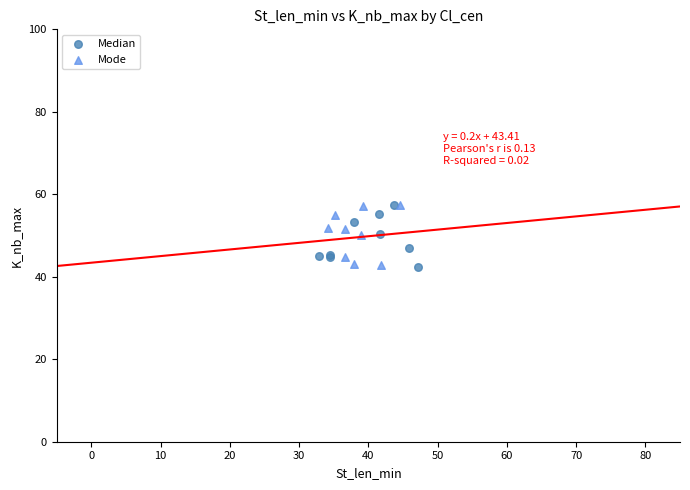

What are all the series names shown in the legend?

Median, Mode